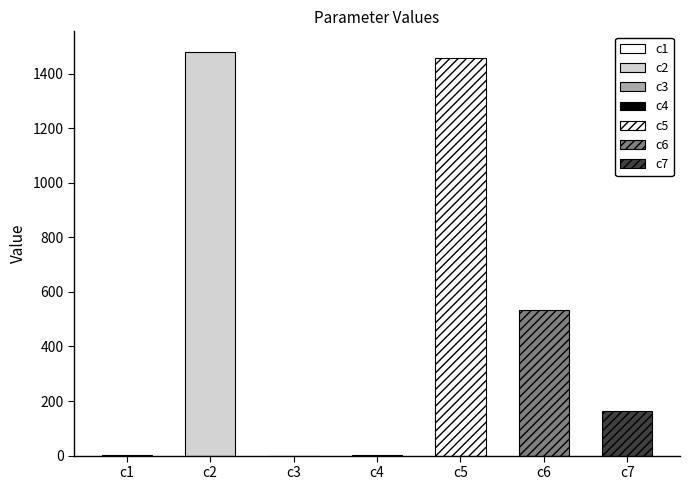

Does the chart contain any negative values?

No